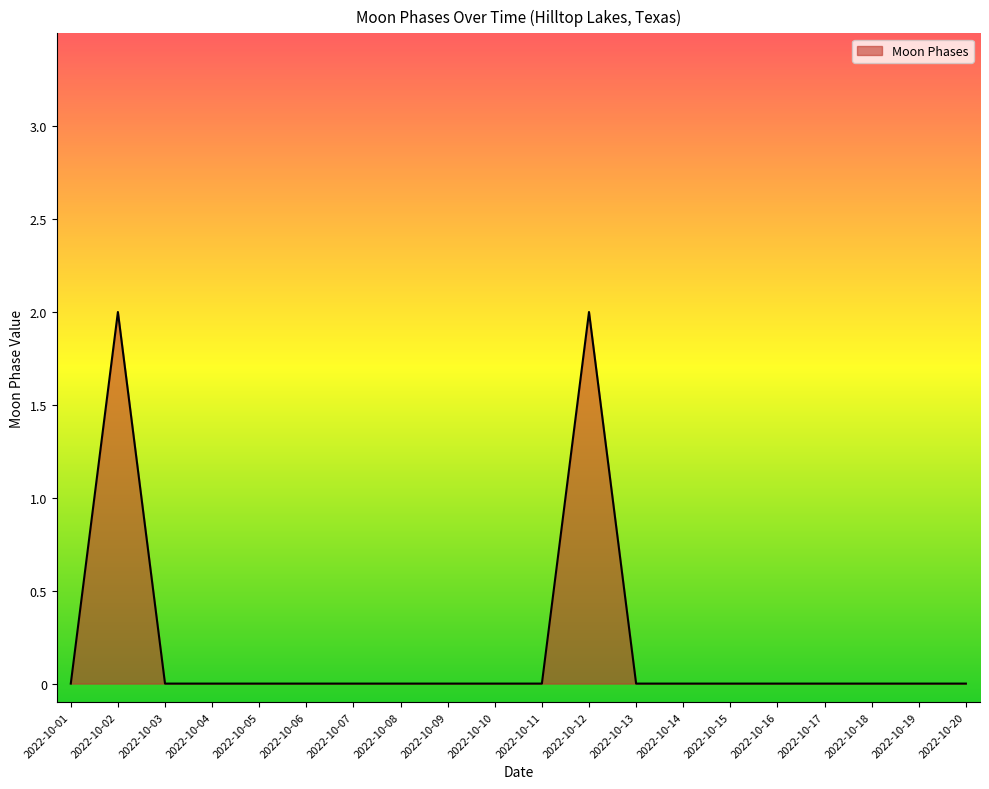

Is it true that the value at 2022-10-05 is -1?

False